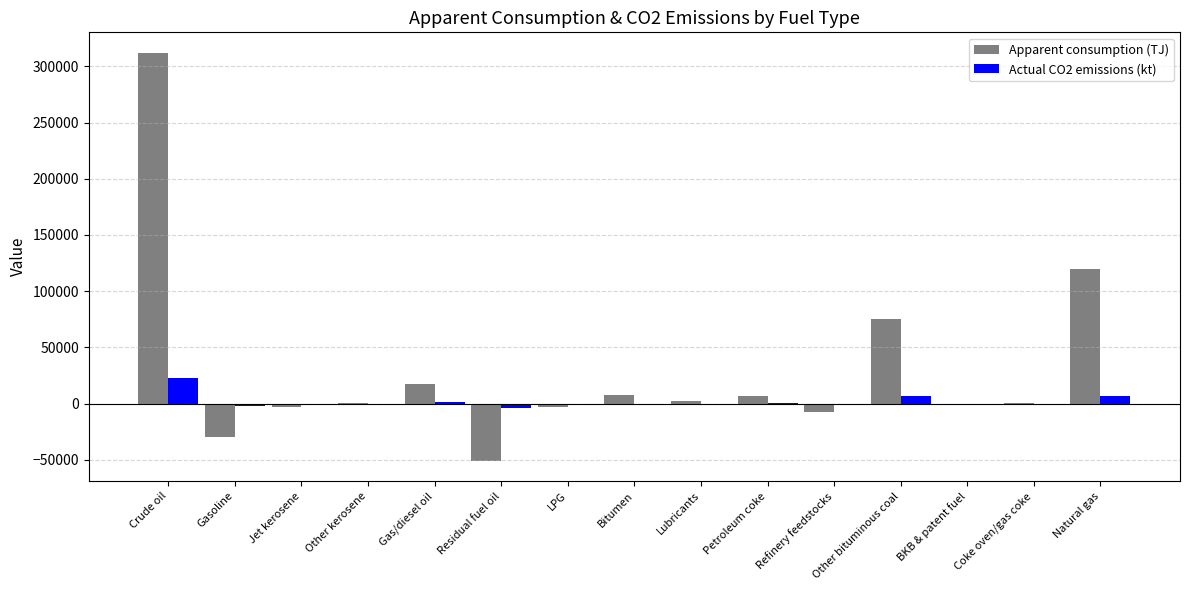

Is the value of Actual CO2 emissions (kt) at Refinery feedstocks greater than the value of Apparent consumption (TJ) at Gas/diesel oil?

No